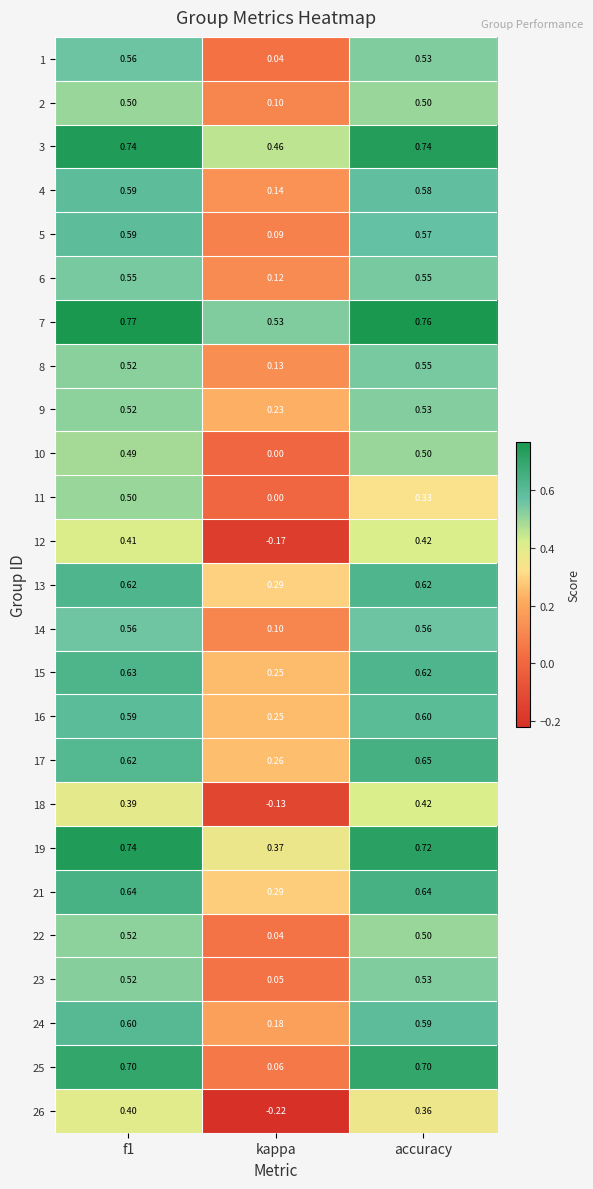

Which category has the lowest value in the 22 series?

kappa